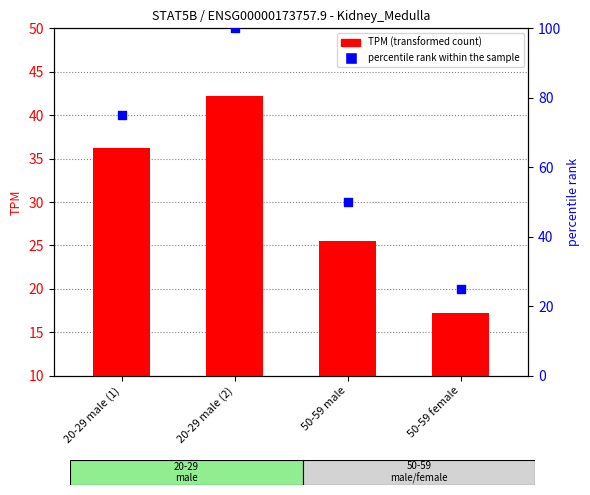

Which series has the largest Y range (max minus min)?

percentile rank within the sample